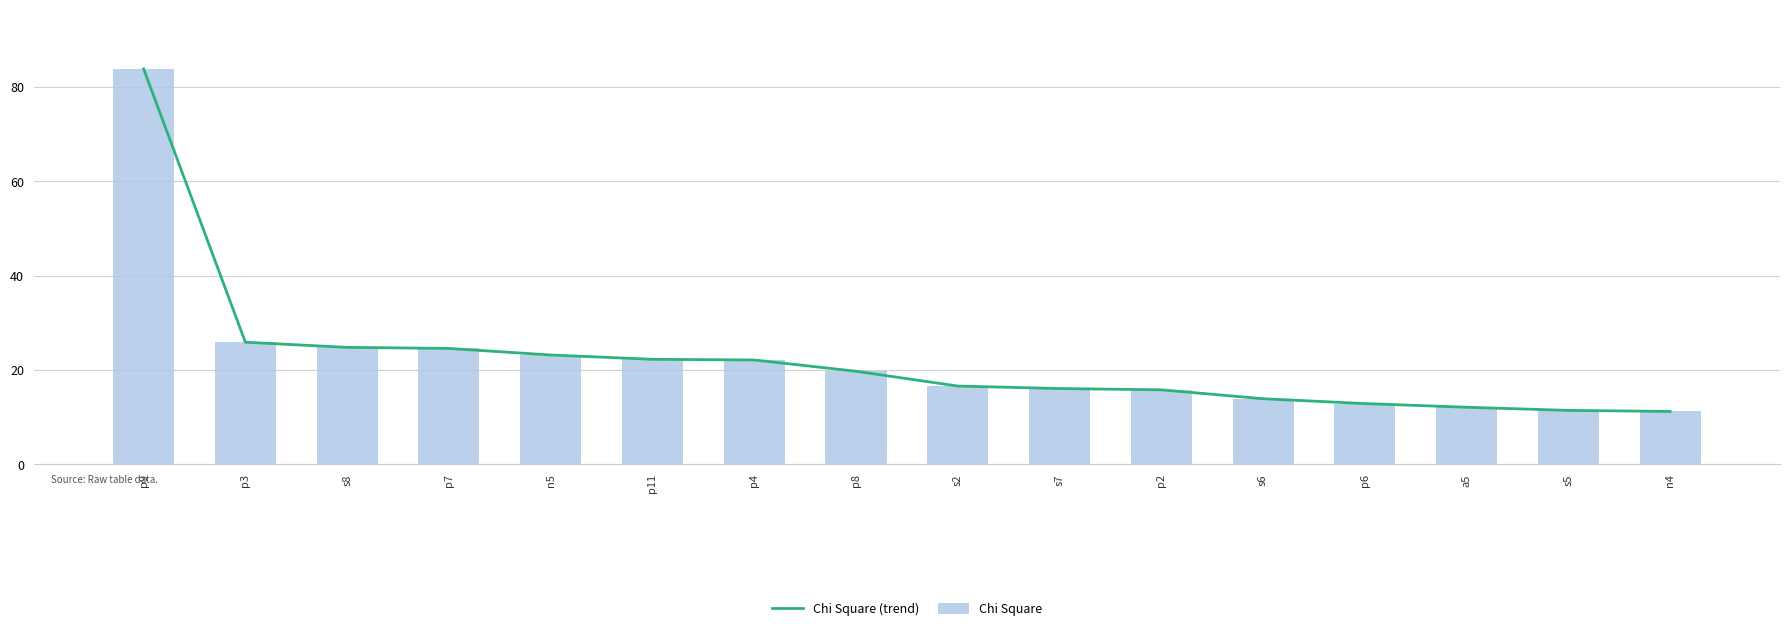

Which series changed the most between s6 and p6?

Chi Square (trend)